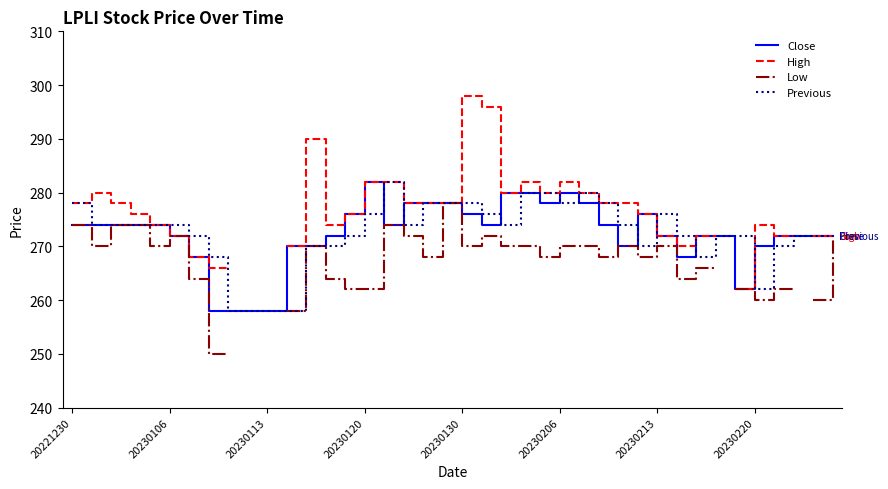

What is the difference between the highest and lowest values at 12?

20.0